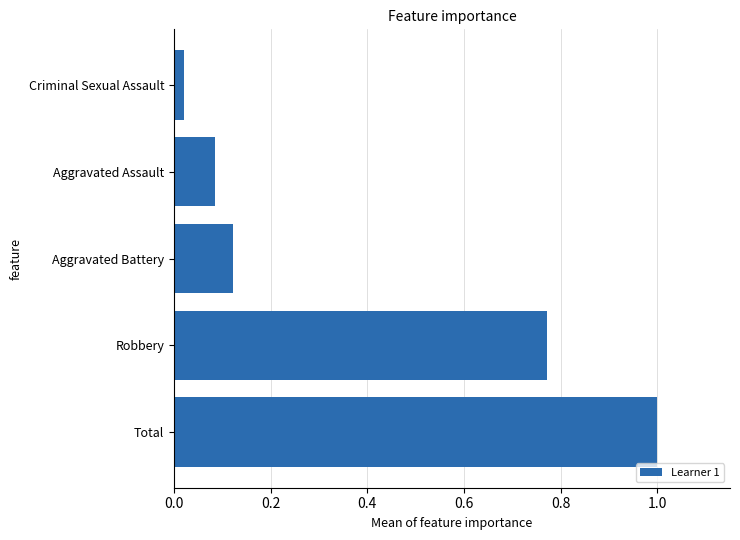

List the labels in order of value, smallest first.

Criminal Sexual Assault, Aggravated Assault, Aggravated Battery, Robbery, Total